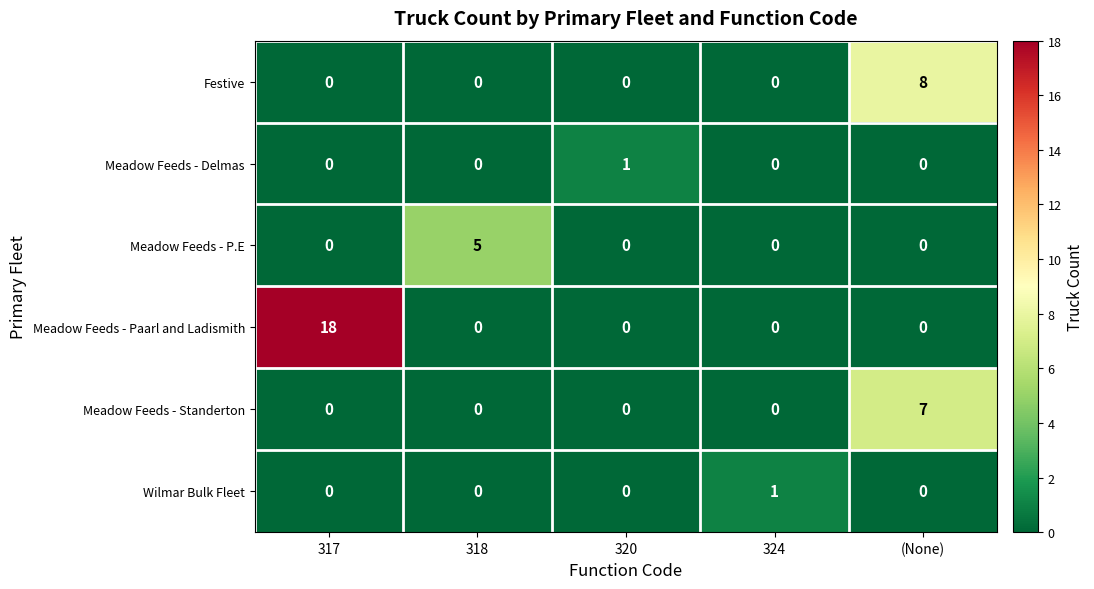

Which series changed the most between 318 and 320?

Meadow Feeds - P.E